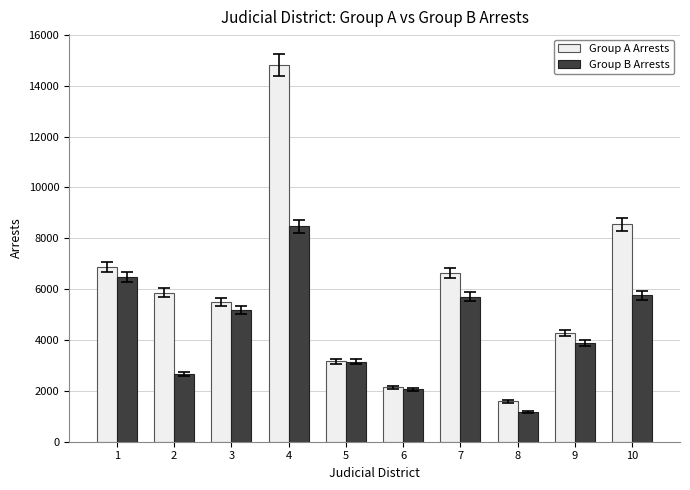

Which series has the largest range (max minus min)?

Group A Arrests